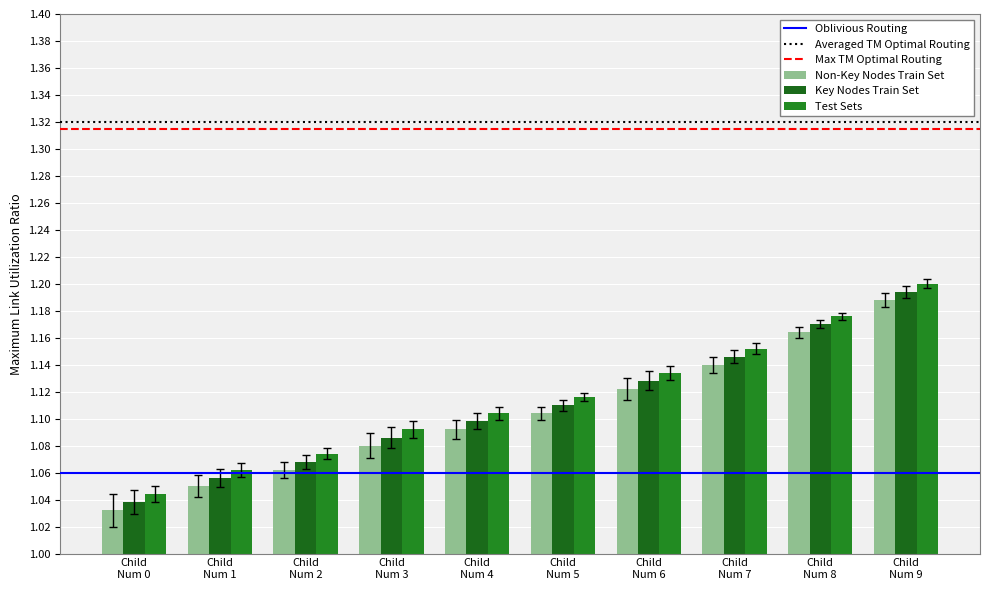

Reading right to left, what are all the values shown in this chart?

Non-Key Nodes Train Set: Child
Num 9=1.2	Child
Num 8=1.2	Child
Num 7=1.1	Child
Num 6=1.1	Child
Num 5=1.1	Child
Num 4=1.1	Child
Num 3=1.1	Child
Num 2=1.1	Child
Num 1=1.1	Child
Num 0=1.0
Key Nodes Train Set: Child
Num 9=1.2	Child
Num 8=1.2	Child
Num 7=1.1	Child
Num 6=1.1	Child
Num 5=1.1	Child
Num 4=1.1	Child
Num 3=1.1	Child
Num 2=1.1	Child
Num 1=1.1	Child
Num 0=1.0
Test Sets: Child
Num 9=1.2	Child
Num 8=1.2	Child
Num 7=1.2	Child
Num 6=1.1	Child
Num 5=1.1	Child
Num 4=1.1	Child
Num 3=1.1	Child
Num 2=1.1	Child
Num 1=1.1	Child
Num 0=1.0